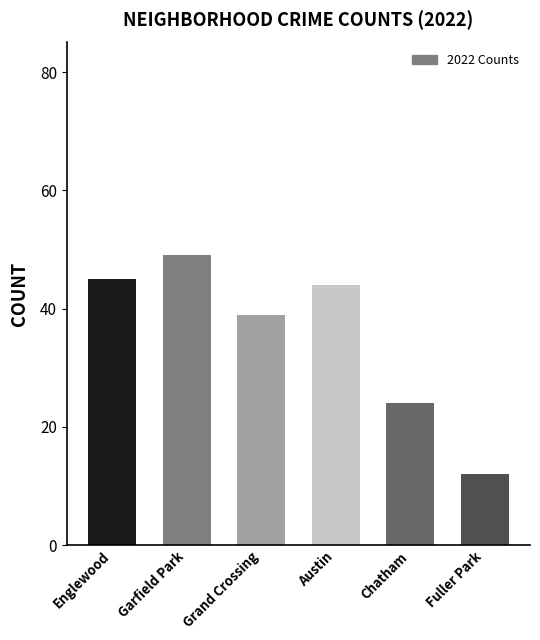

Which has a higher value, Garfield Park or Chatham?

Garfield Park